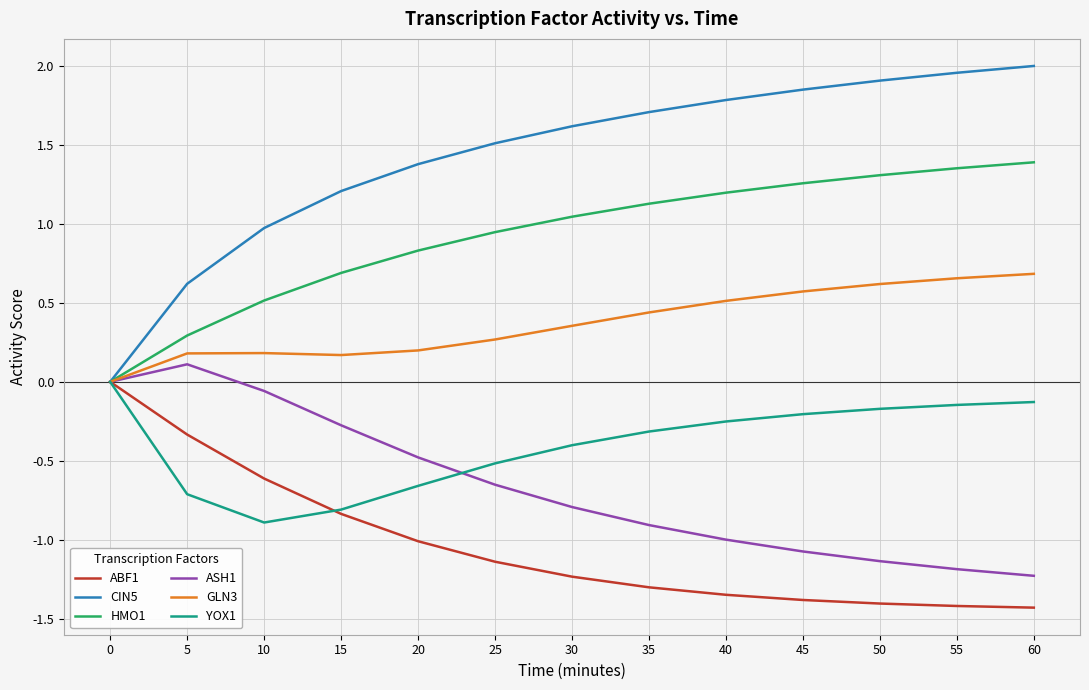

True or false: ABF1 has a value of -0.5 at 35.

False